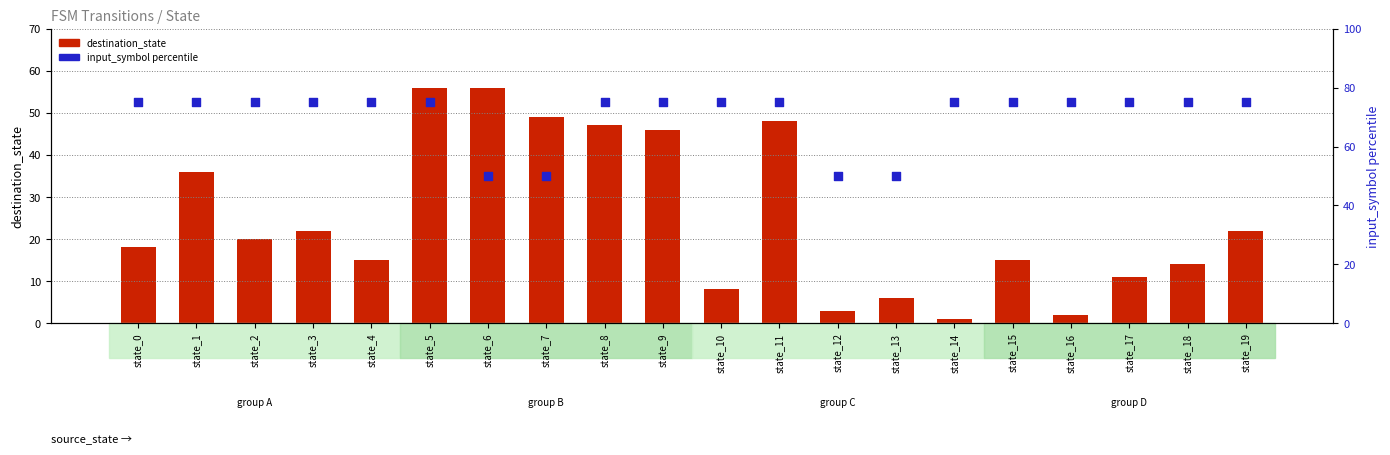

At how many categories does at least one series exceed 13?

20